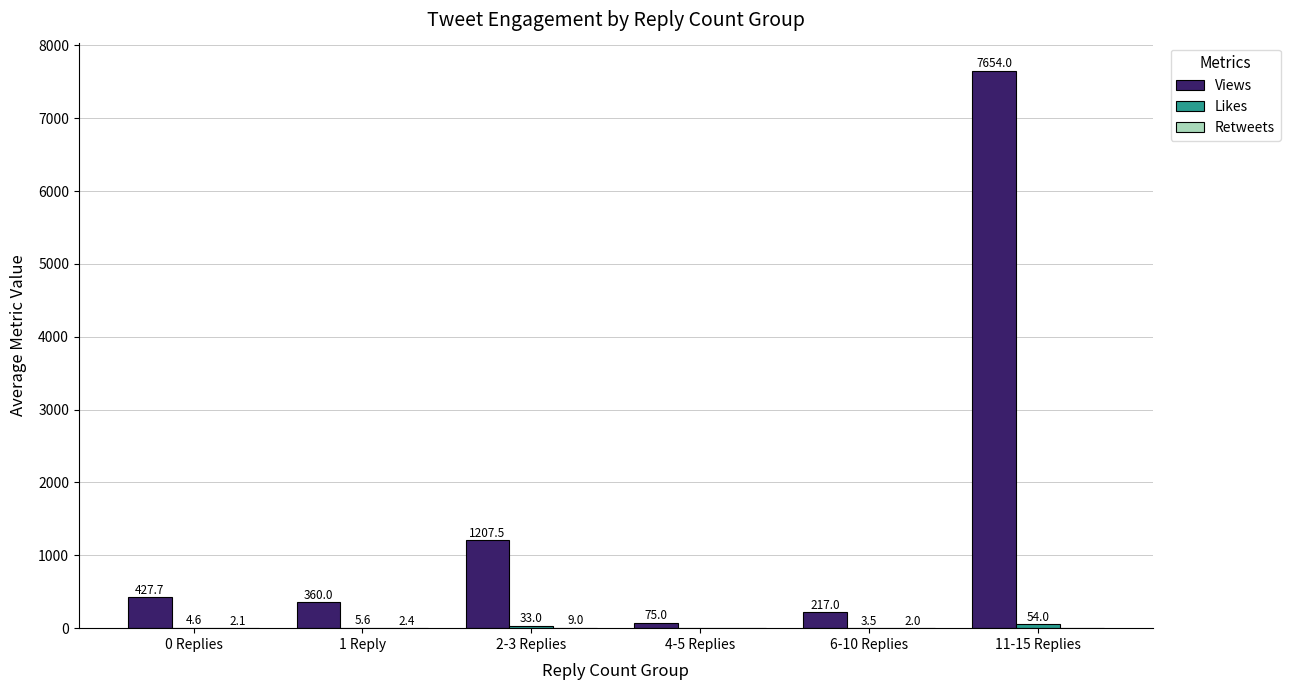

Are the bars grouped side by side (vs. stacked)?

Yes